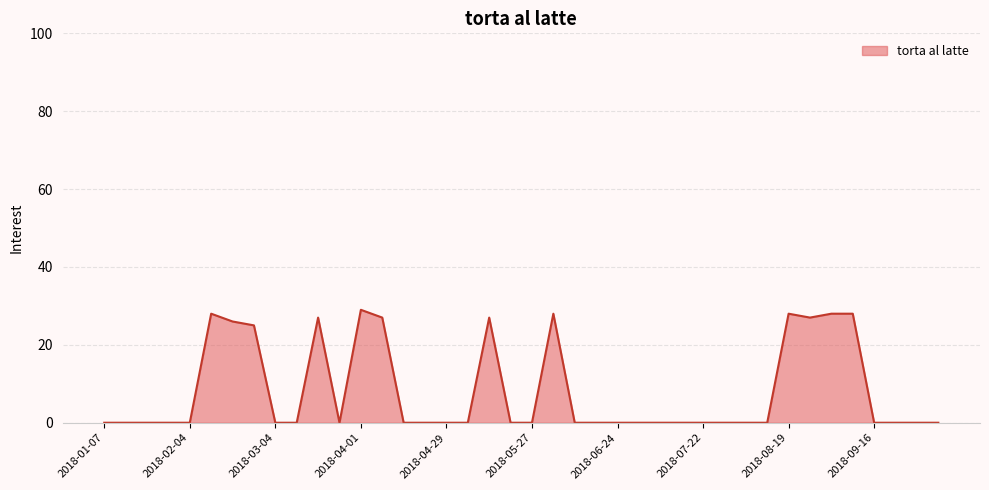

What is the greatest value displayed?

29